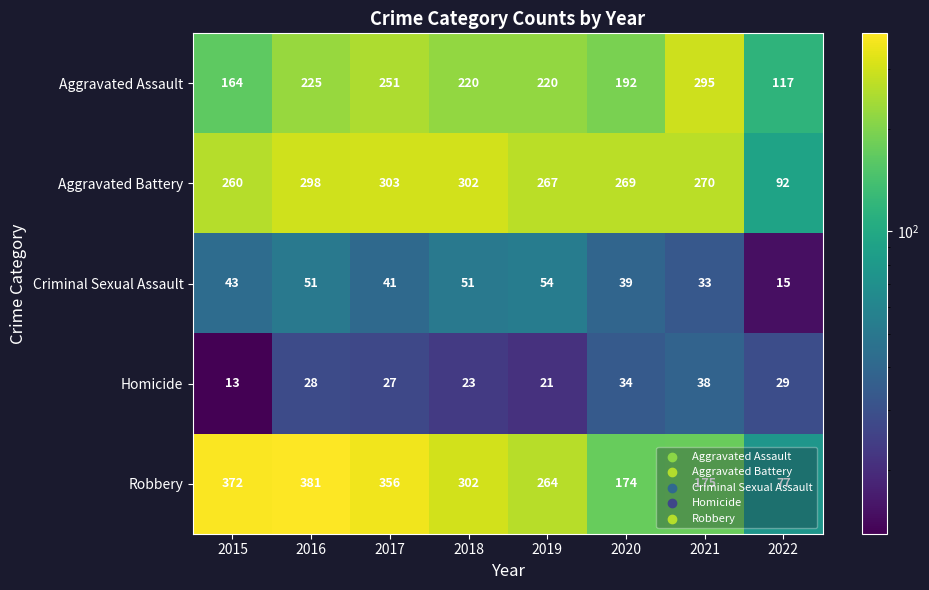

Between 2015 and 2019, which series saw the biggest shift?

Robbery